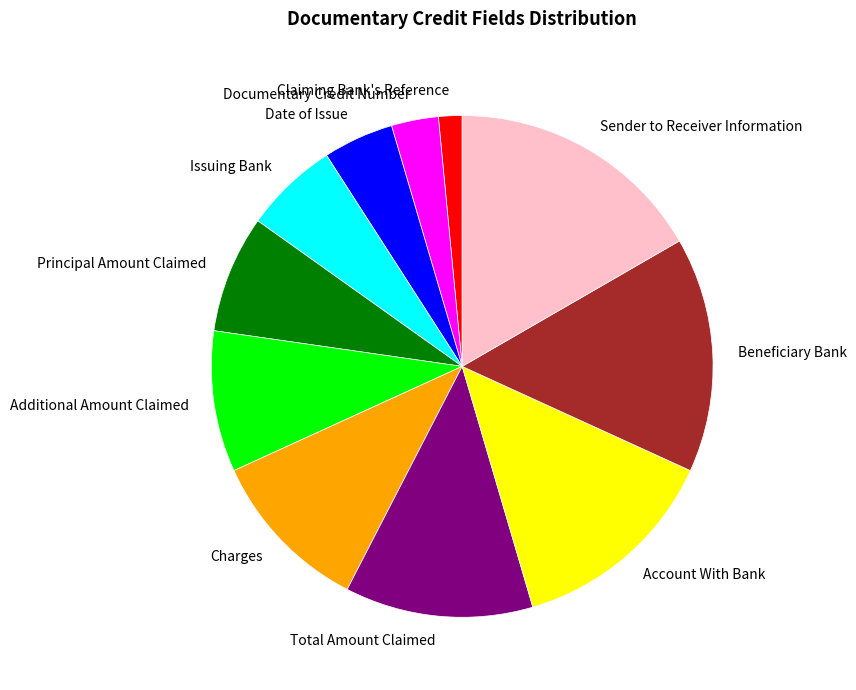

Rank the categories by value from highest to lowest.

Sender to Receiver Information, Beneficiary Bank, Account With Bank, Total Amount Claimed, Charges, Additional Amount Claimed, Principal Amount Claimed, Issuing Bank, Date of Issue, Documentary Credit Number, Claiming Bank's Reference